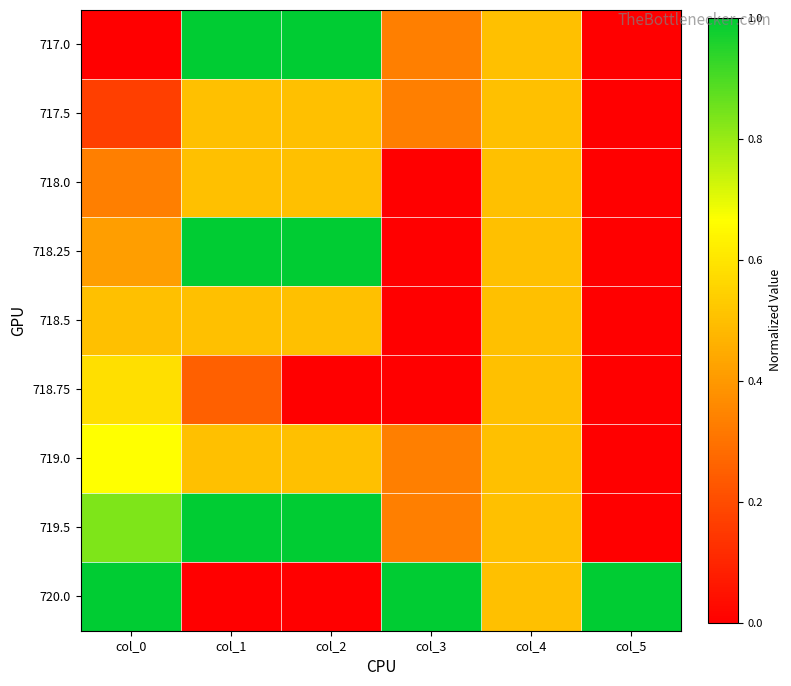

Reading left to right, list all the values displayed in this chart.

717.0: col_0=0.0	col_1=1.0	col_2=1.0	col_3=0.3	col_4=0.5	col_5=0.0
717.5: col_0=0.2	col_1=0.5	col_2=0.5	col_3=0.3	col_4=0.5	col_5=0.0
718.0: col_0=0.3	col_1=0.5	col_2=0.5	col_3=0.0	col_4=0.5	col_5=0.0
718.25: col_0=0.4	col_1=1.0	col_2=1.0	col_3=0.0	col_4=0.5	col_5=0.0
718.5: col_0=0.5	col_1=0.5	col_2=0.5	col_3=0.0	col_4=0.5	col_5=0.0
718.75: col_0=0.6	col_1=0.2	col_2=0.0	col_3=0.0	col_4=0.5	col_5=0.0
719.0: col_0=0.7	col_1=0.5	col_2=0.5	col_3=0.3	col_4=0.5	col_5=0.0
719.5: col_0=0.8	col_1=1.0	col_2=1.0	col_3=0.3	col_4=0.5	col_5=0.0
720.0: col_0=1.0	col_1=0.0	col_2=0.0	col_3=1.0	col_4=0.5	col_5=1.0